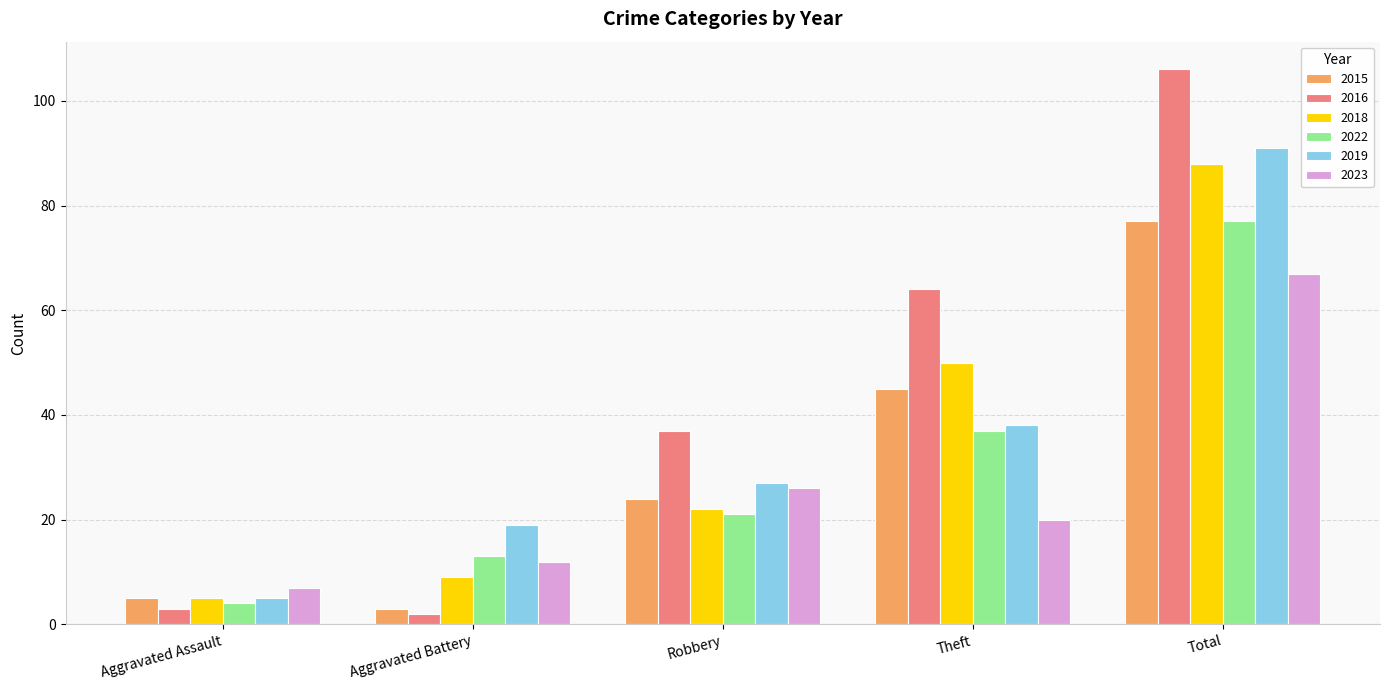

What position from the right is Total?

1